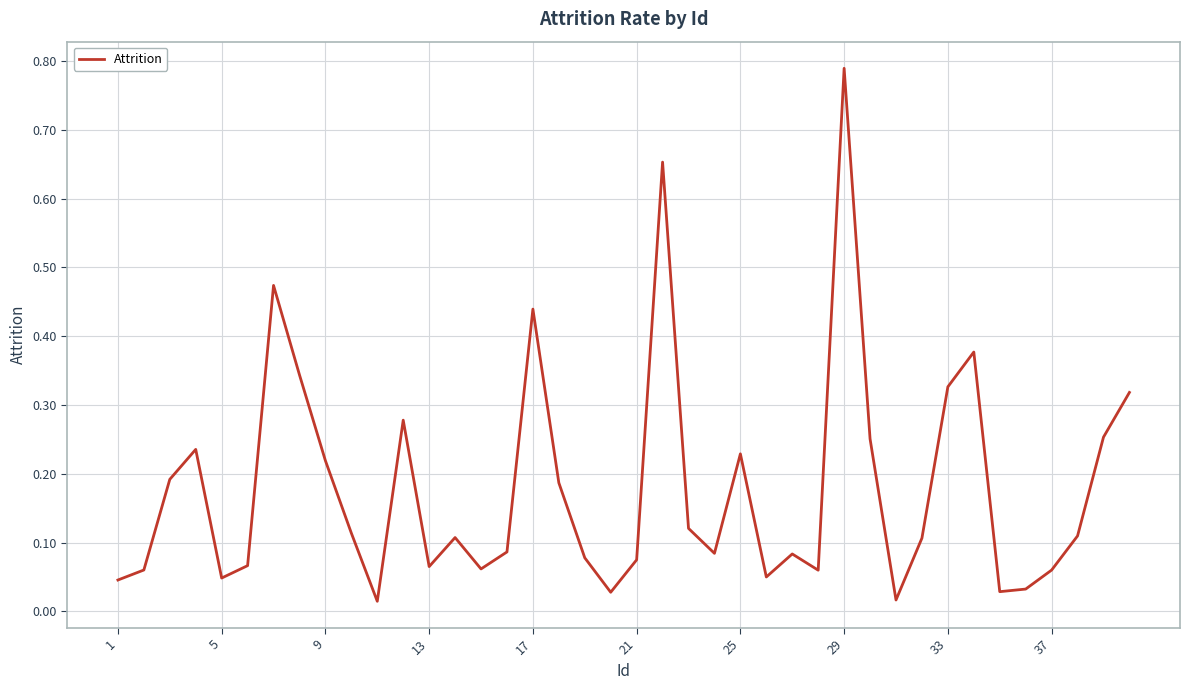

Which label corresponds to the largest value in the chart?

29